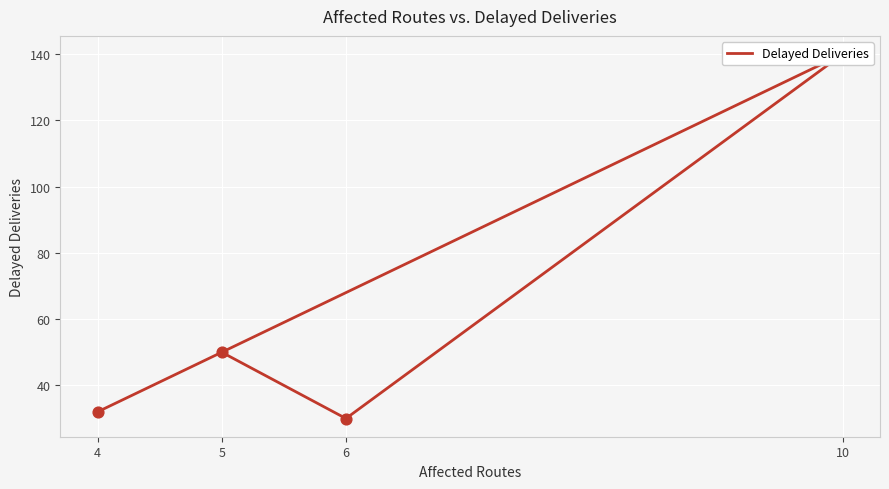

What is the change in value from 6 to 4?

+2